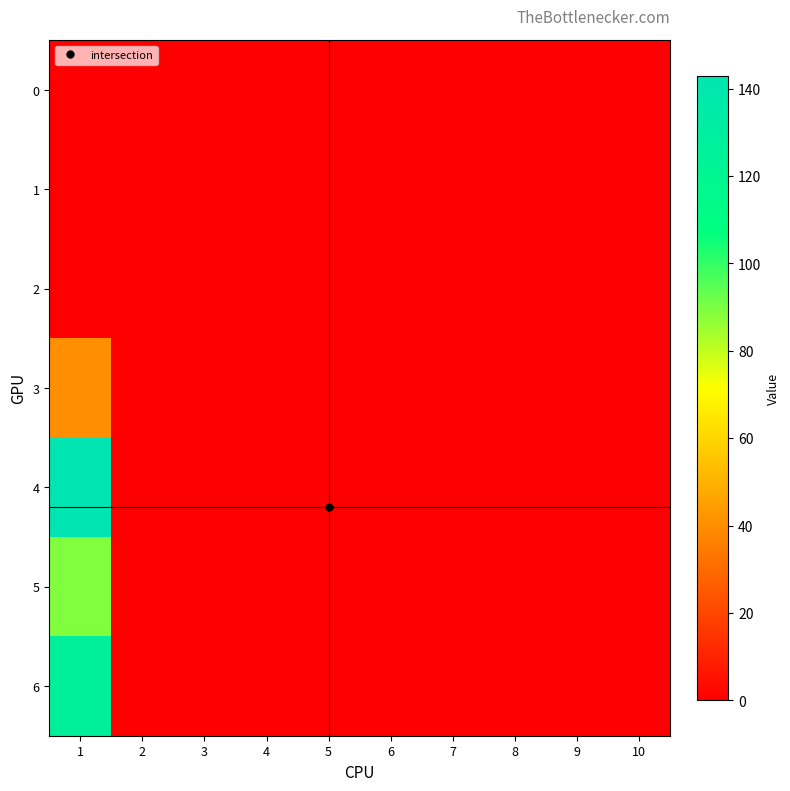

How many categories are shown in the chart?

10